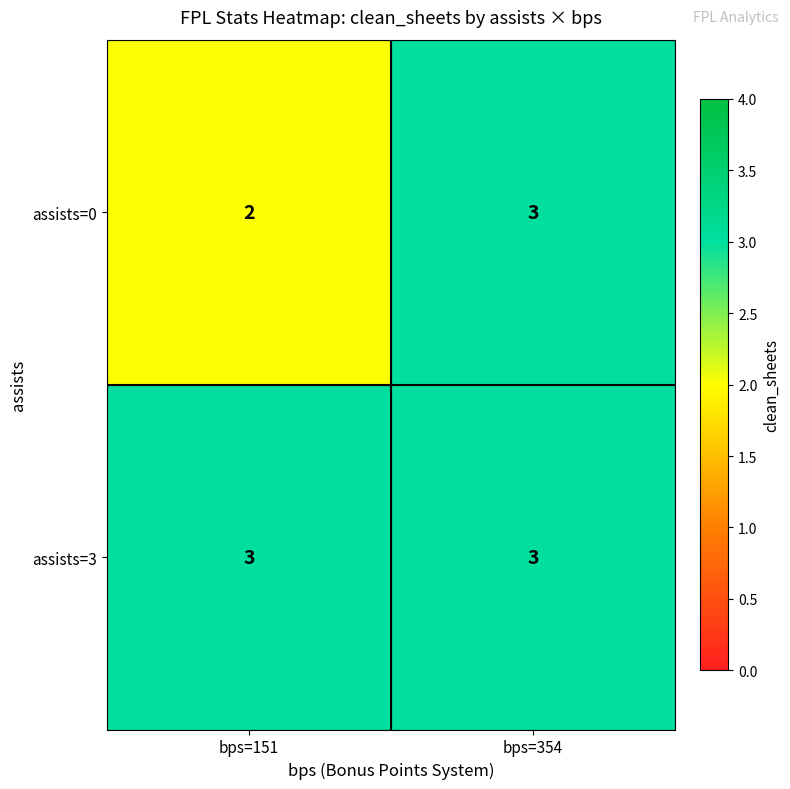

How many data points does each series have?

2